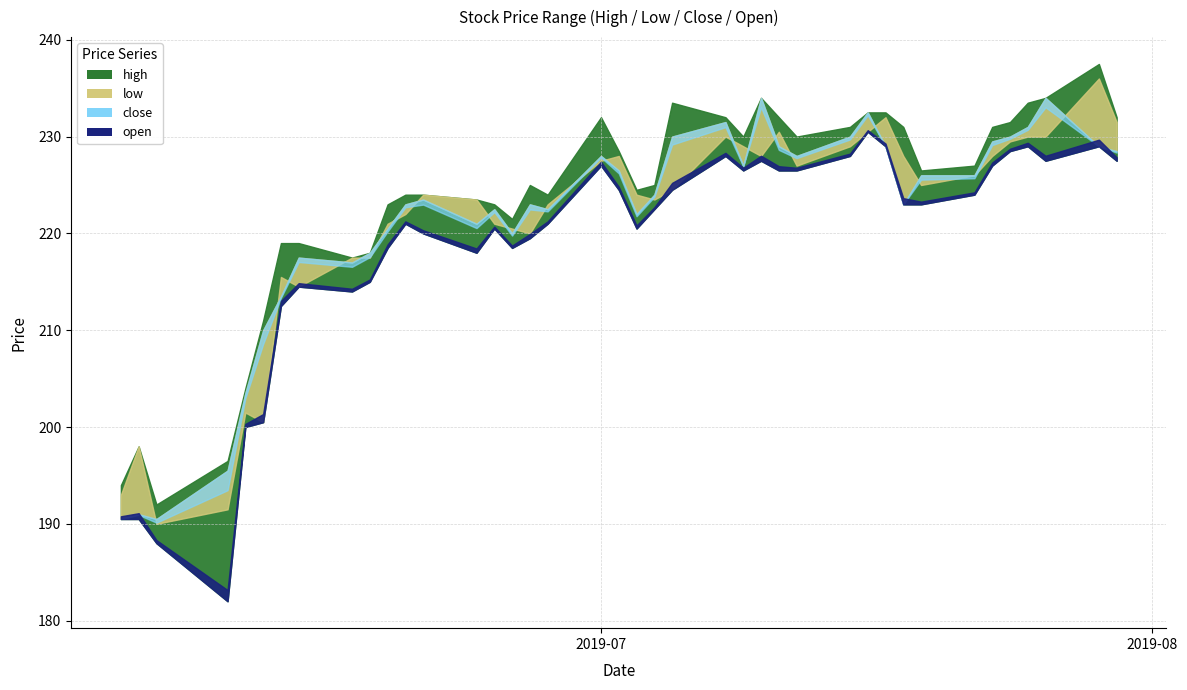

True or false: close has more than 0 points higher than both neighbors.

True